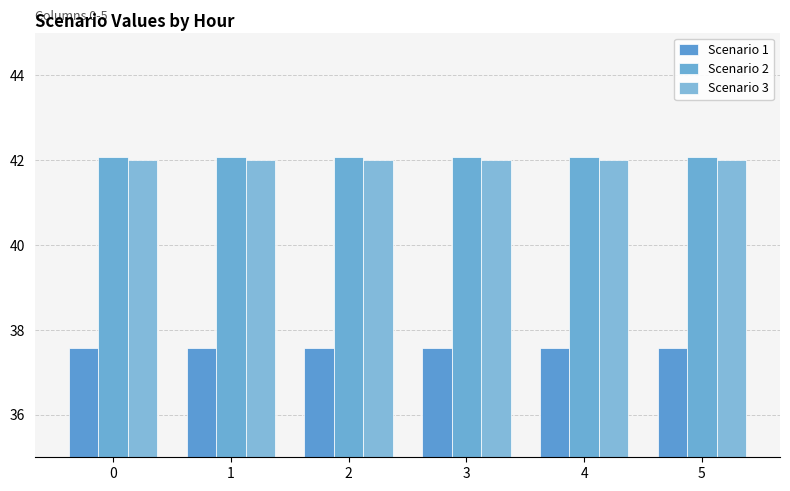

Reading left to right, extract all data points from this chart.

Scenario 1: 37.6	37.6	37.6	37.6	37.6	37.6
Scenario 2: 42.1	42.1	42.1	42.1	42.1	42.1
Scenario 3: 42.0	42.0	42.0	42.0	42.0	42.0